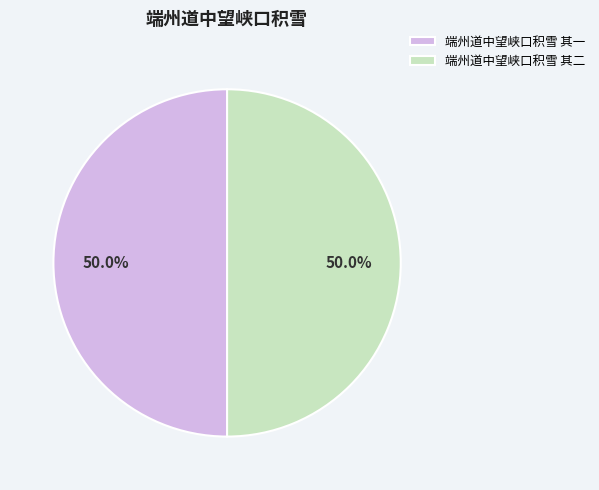

Combined, what portion of the pie is 端州道中望峡口积雪 其一 and 端州道中望峡口积雪 其二?

100.0%